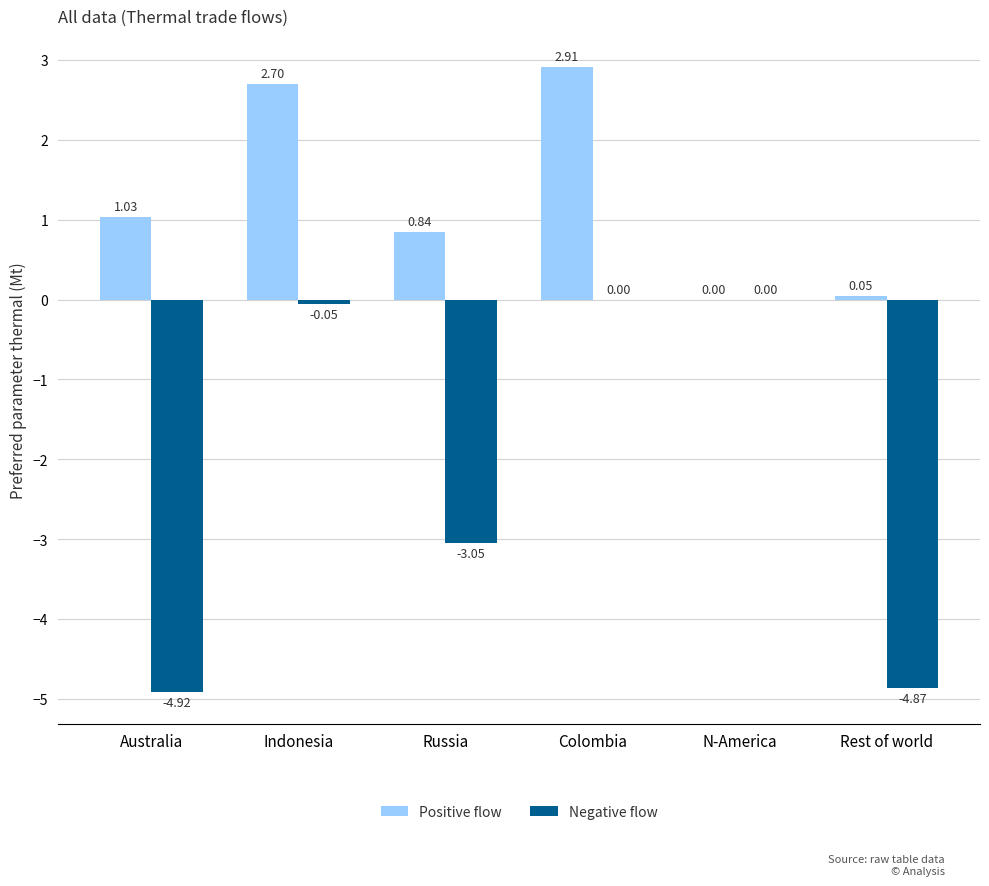

Between Australia and Indonesia, which series saw the biggest shift?

Negative flow